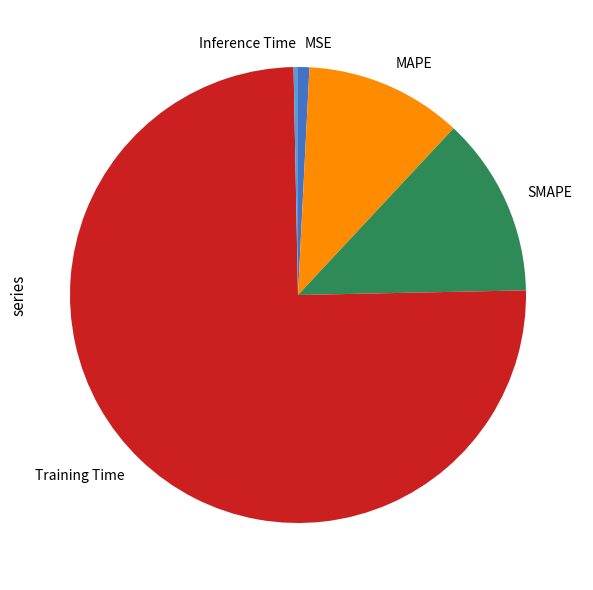

Does MAPE represent more than half of the total?

No